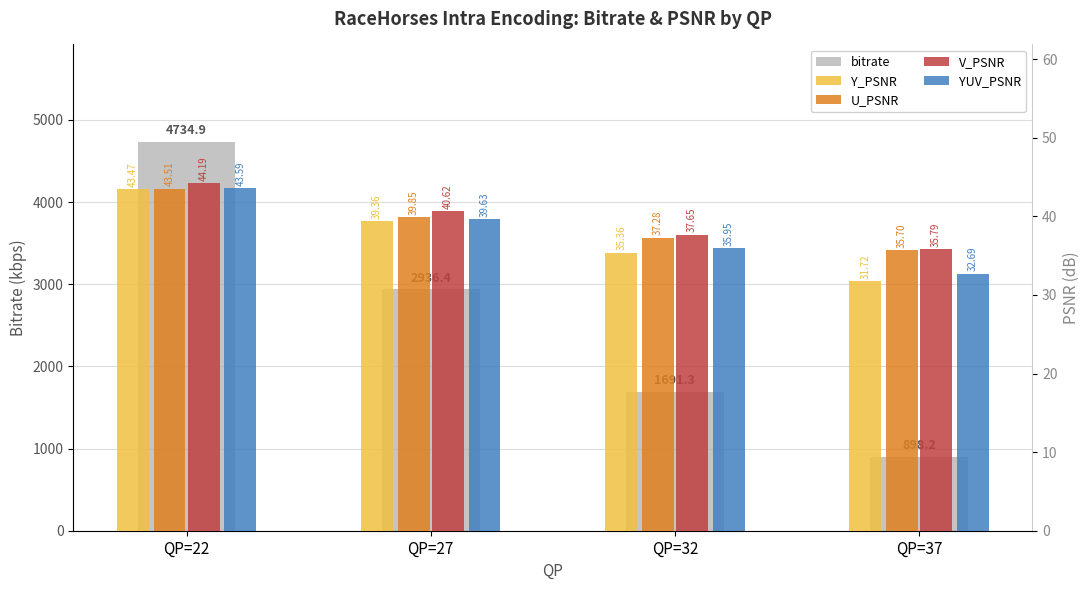

What is the value of the bitrate bar at the 2nd from the left?

2936.4